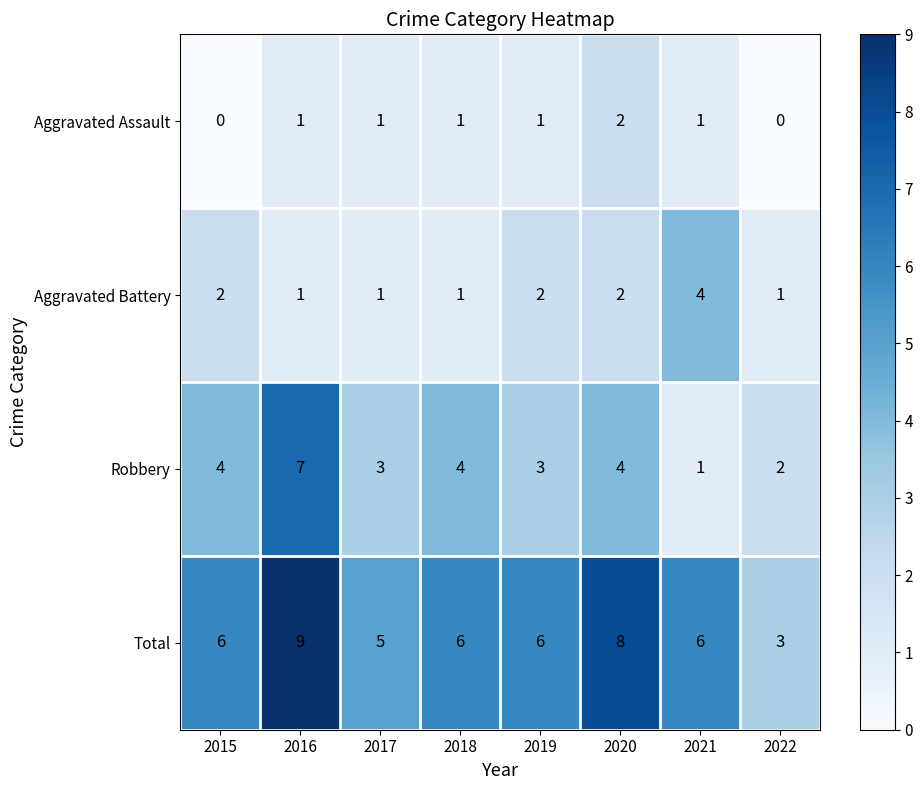

What is the difference between the highest and lowest values at 2018?

5